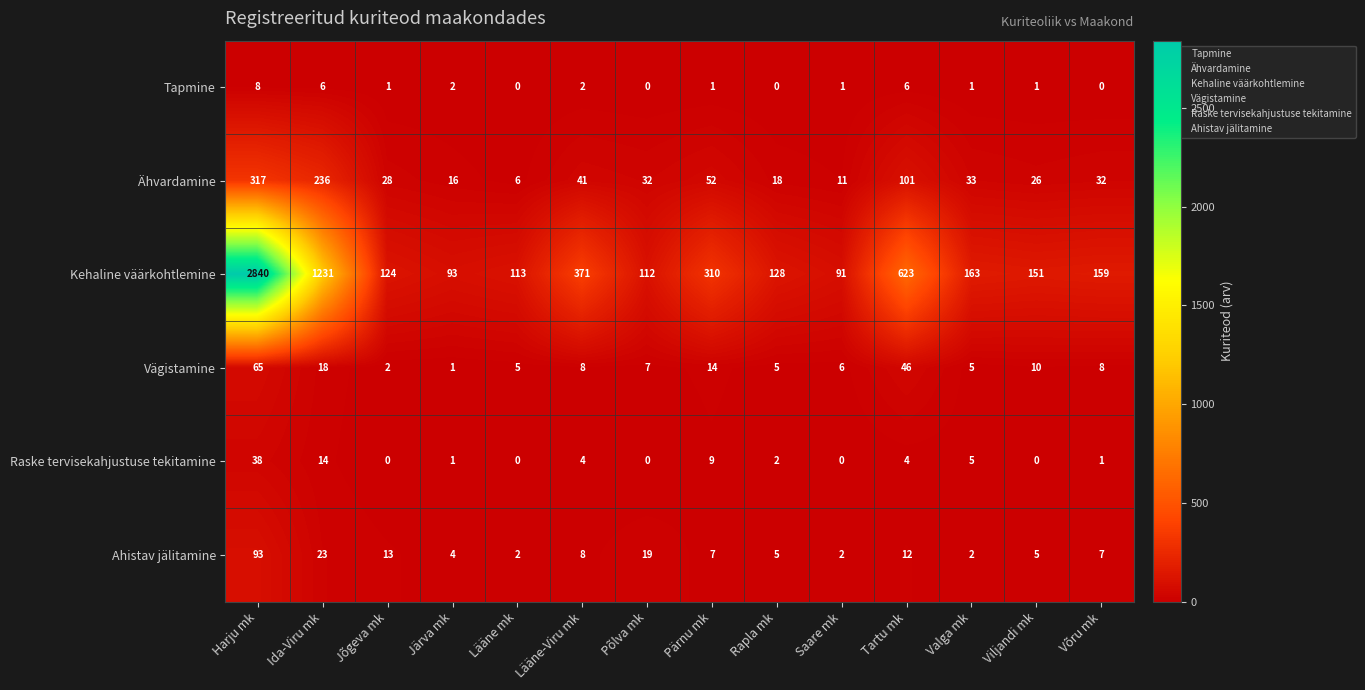

What is the greatest value displayed?

2840